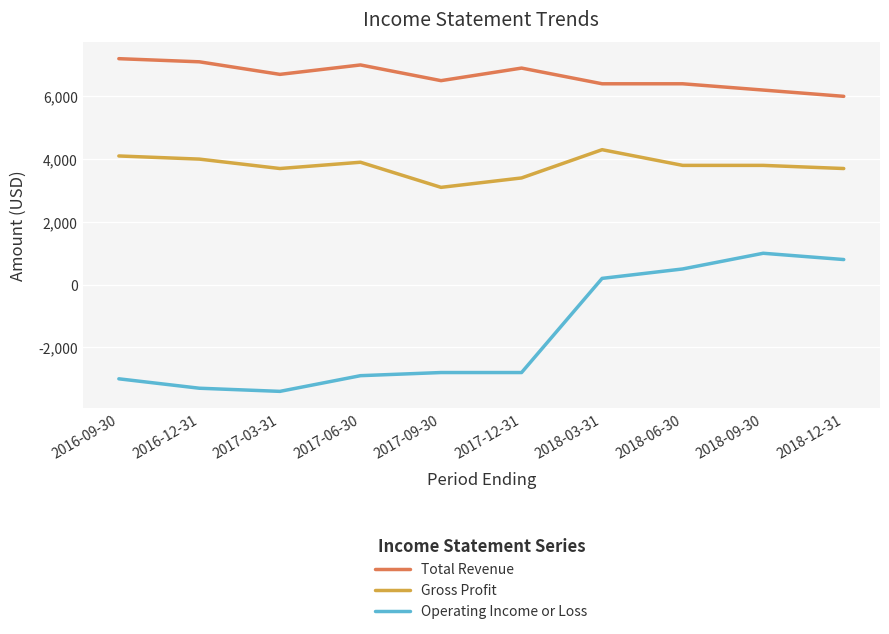

At 2018-12-31, list the series in order from smallest to largest.

Operating Income or Loss, Gross Profit, Total Revenue